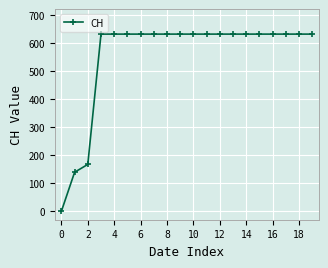

What is the value of the 9th point from the left?

631